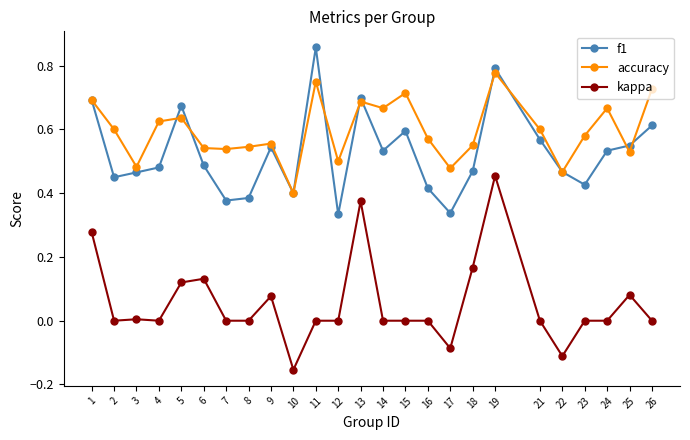

Which series has the largest total across all categories?

accuracy